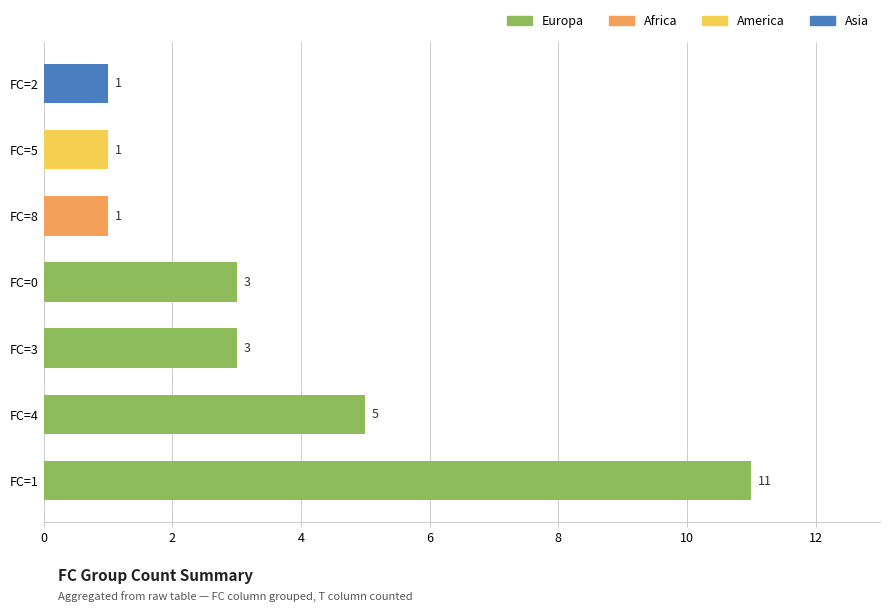

At which label is the value closest to 6?

FC=4